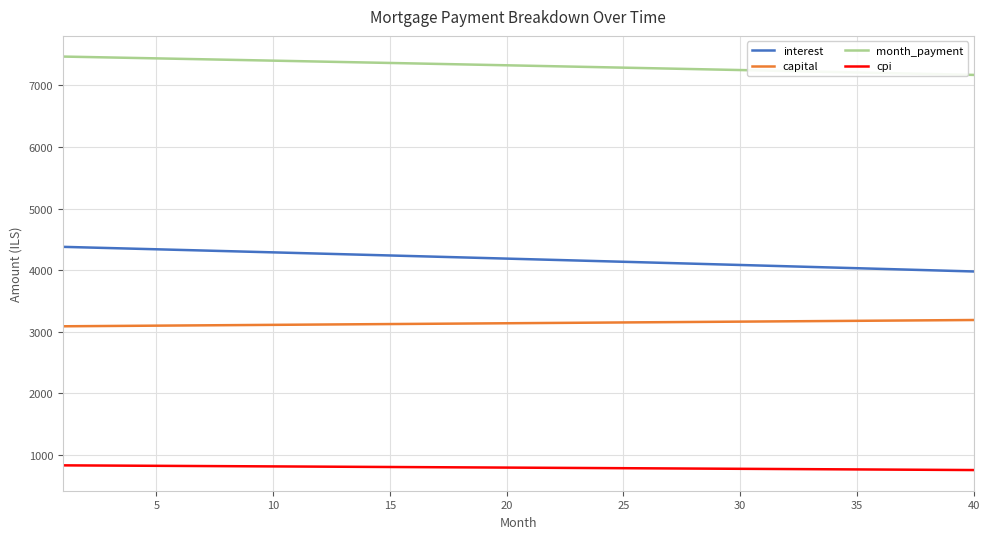

What is the greatest value displayed?

7467.6